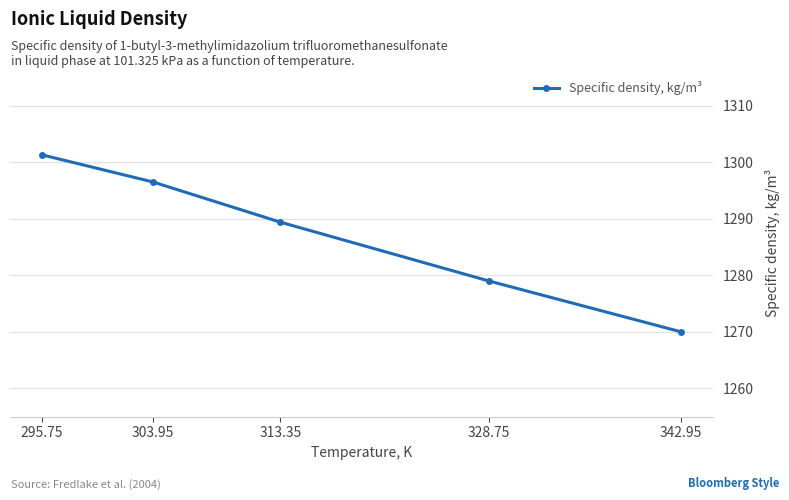

What is the value of the 5th point from the left?

1270.0